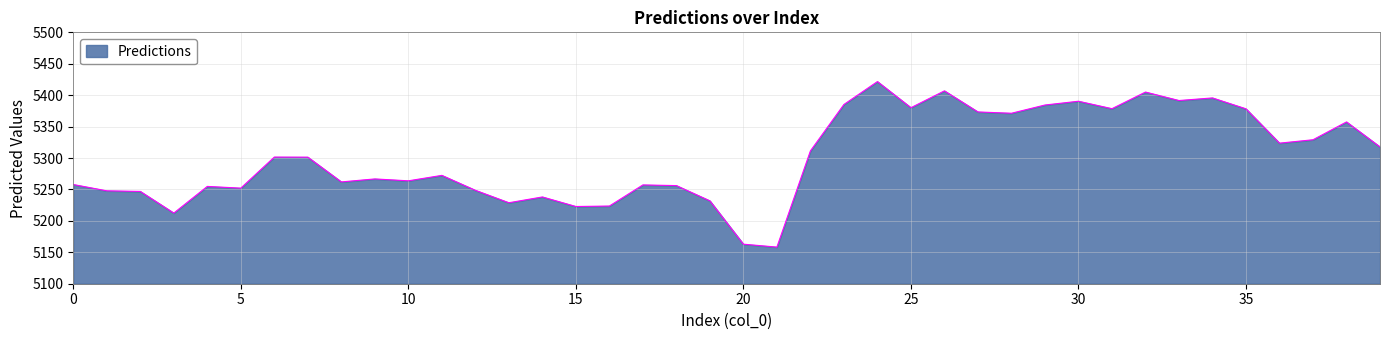

What is the maximum value shown in the chart?

5421.6